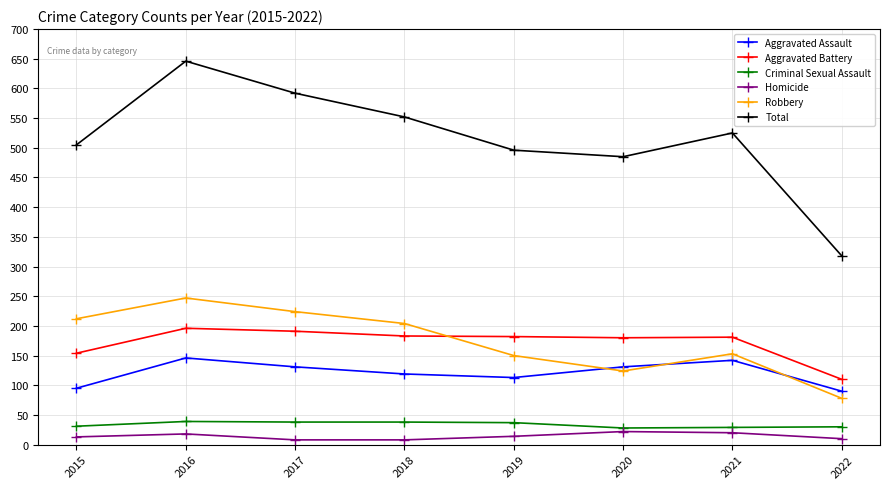

True or false: Criminal Sexual Assault and Homicide intersect in this chart.

False